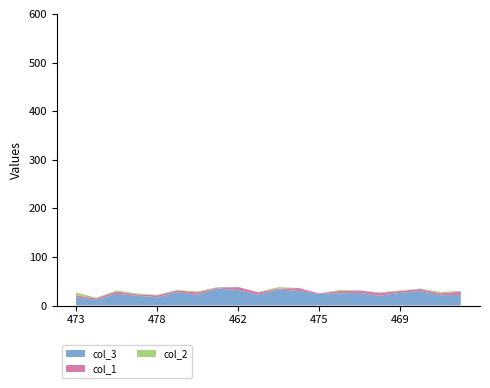

Reading left to right, list all the values displayed in this chart.

col_3: 17	12	24	20	17	27	22	35	32	22	33	30	24	25	26	20	26	30	21	22
col_1: 4	3	5	3	4	4	5	2	6	5	2	6	1	5	5	6	4	4	4	7
col_2: 6	1	2	2	1	1	2	1	0	1	3	0	0	2	0	1	1	1	3	1